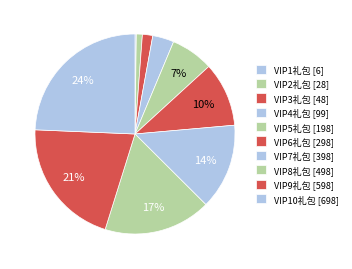

To the nearest percent, what is the average slice percentage?

10%